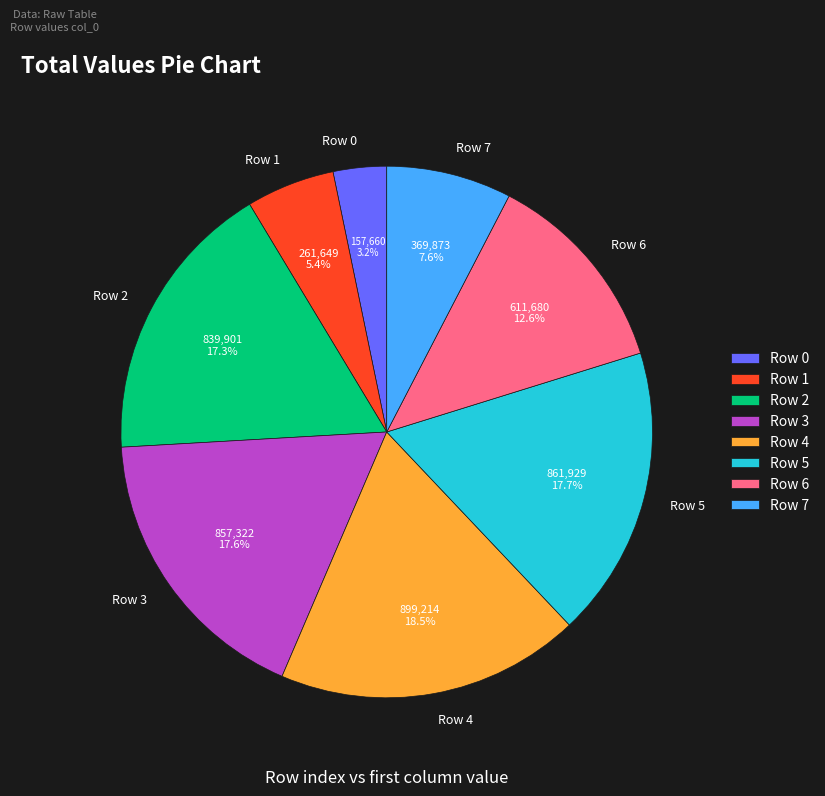

Between Row 5 and Row 4, which is larger?

Row 4